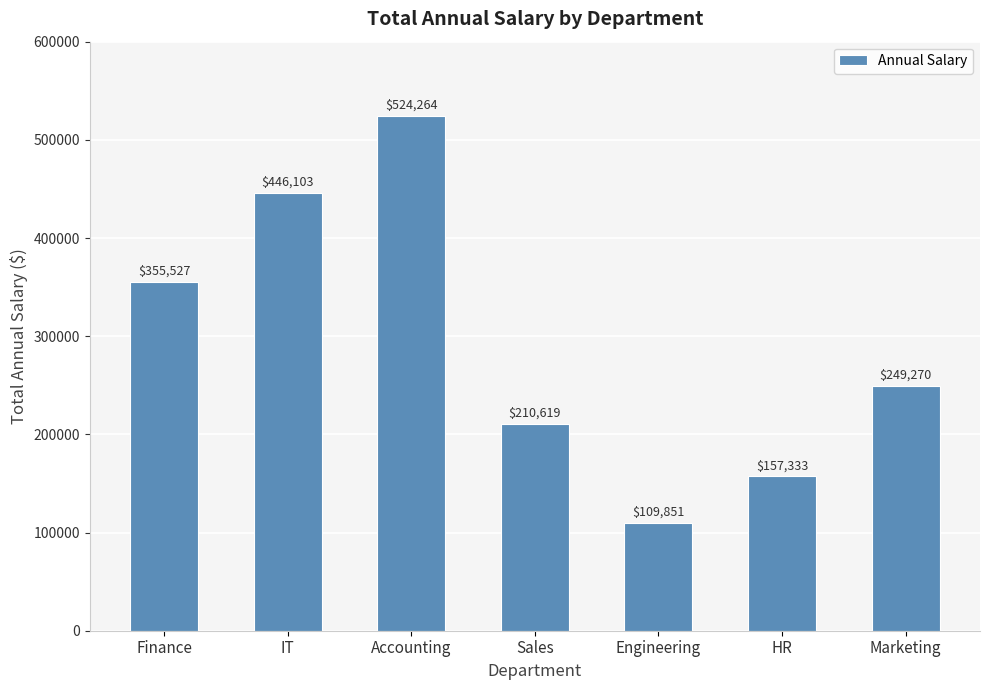

What is the minimum value shown in the chart?

109851